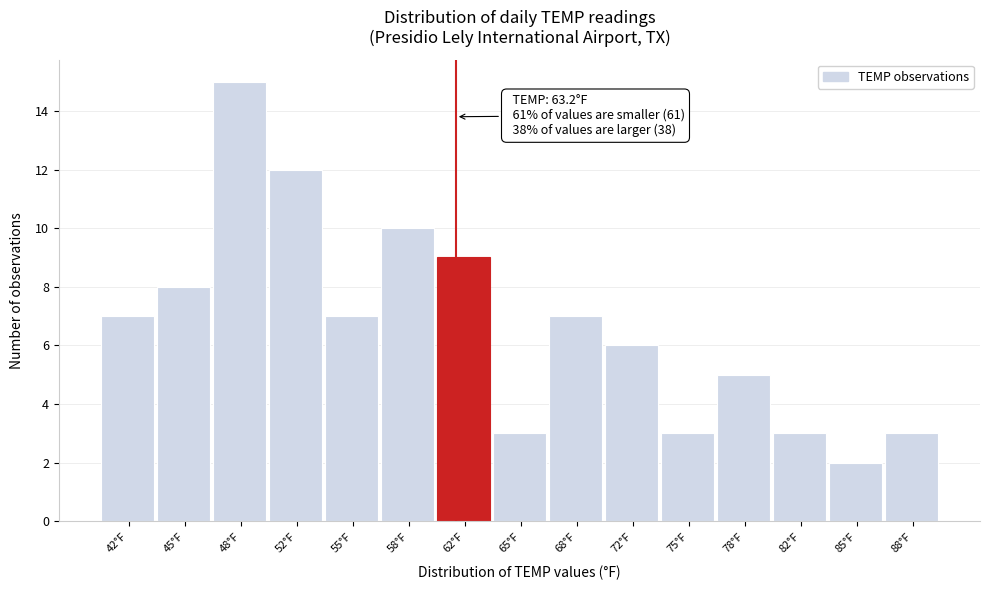

Reading left to right, list all the values displayed in this chart.

42°F=7	45°F=8	48°F=15	52°F=12	55°F=7	58°F=10	62°F=9	65°F=3	68°F=7	72°F=6	75°F=3	78°F=5	82°F=3	85°F=2	88°F=3